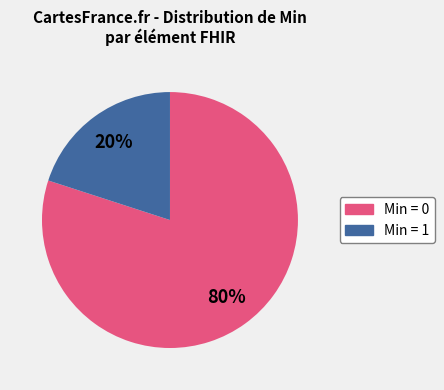

Does any single category account for the majority?

Yes